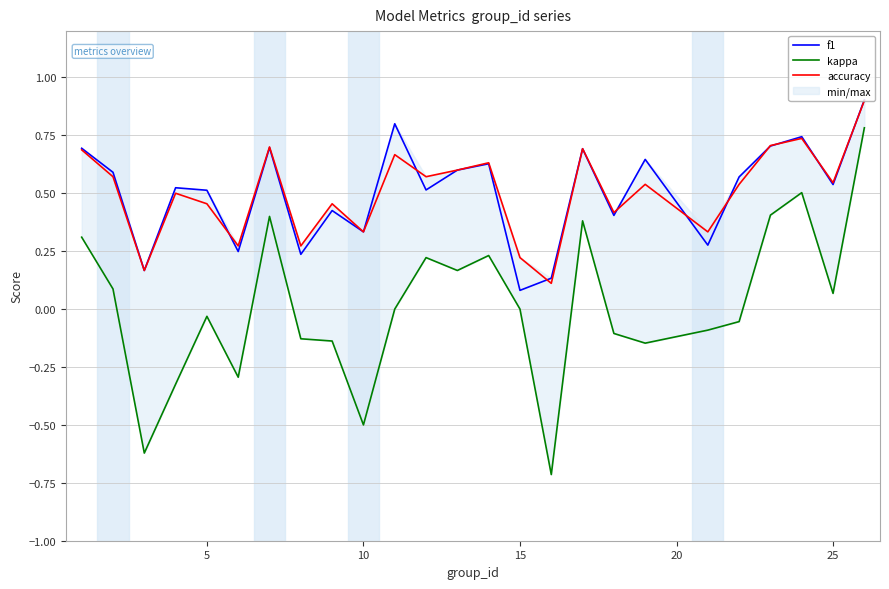

What is the highest value of the f1 series?

0.9